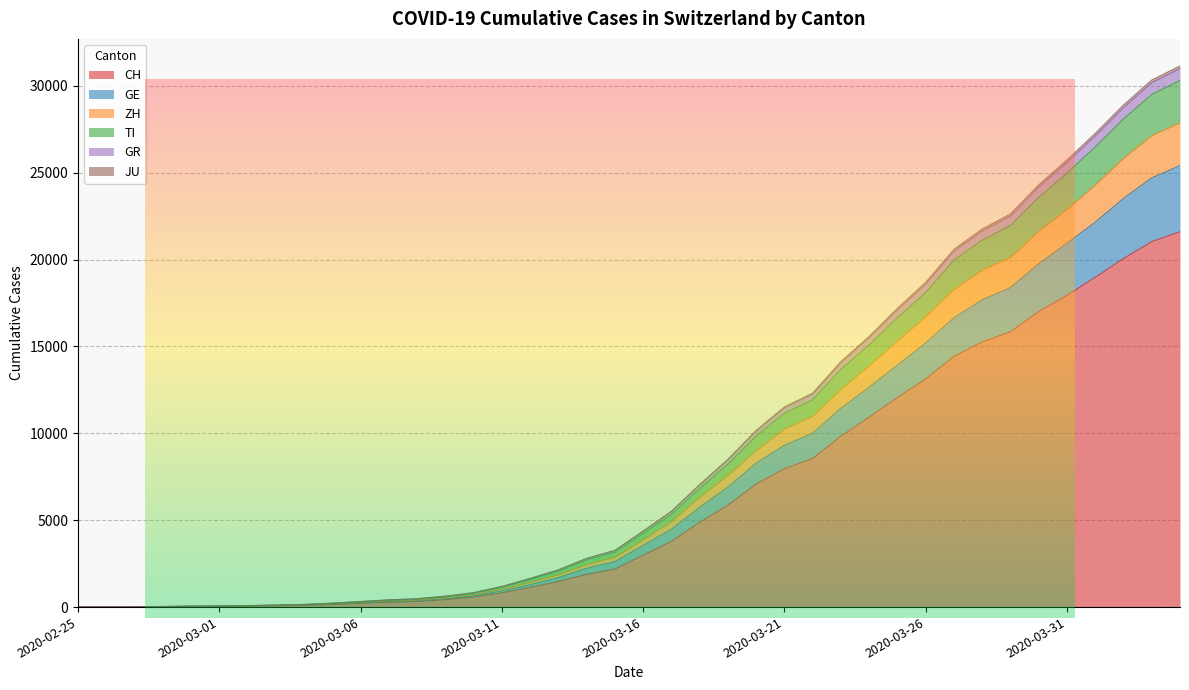

What is the highest value of the CH series?

21605